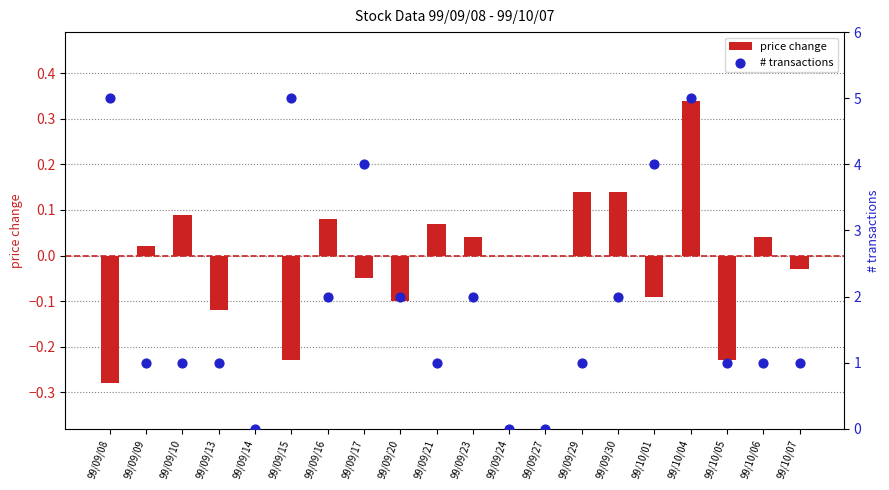

At which category is the sum across all series the highest?

99/10/04